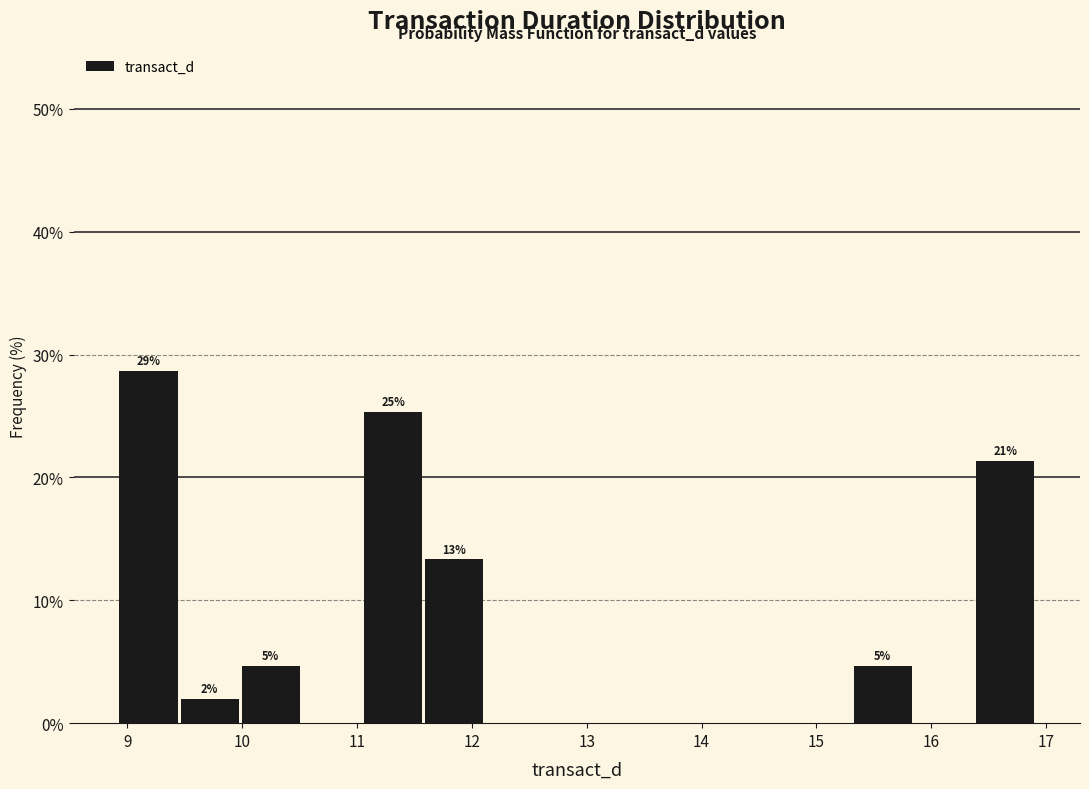

Over which range of the x-axis is the bar tallest?

8.9 to 9.5